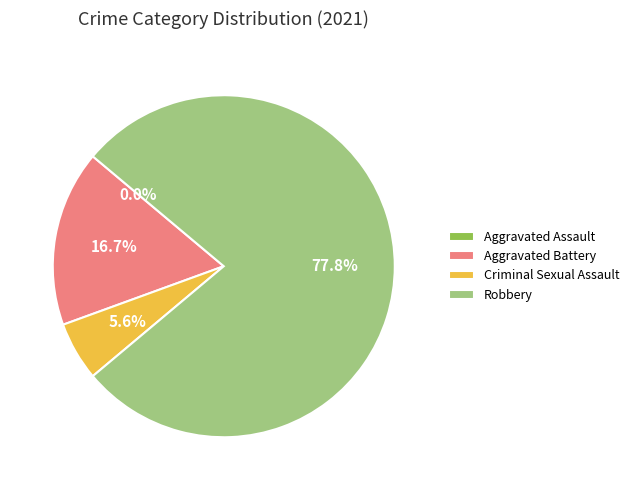

Count the number of slices in the pie.

4